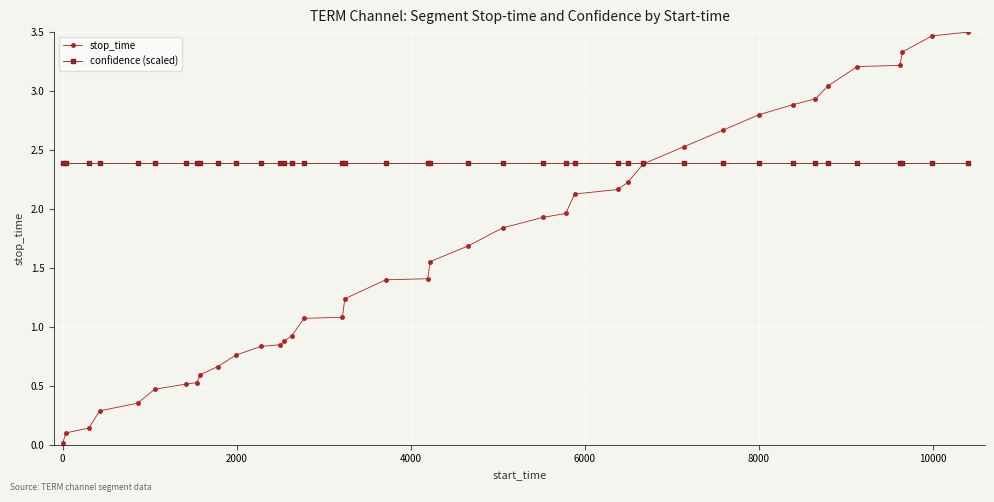

Rank the series by their average value, from highest to lowest.

confidence (scaled), stop_time